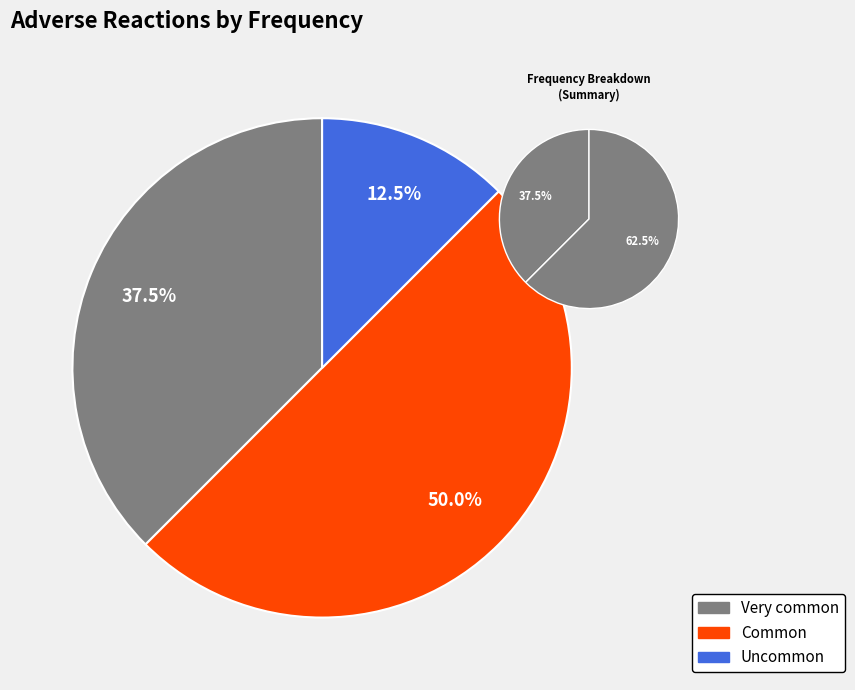

Is it true that Common is 50% of the pie?

True